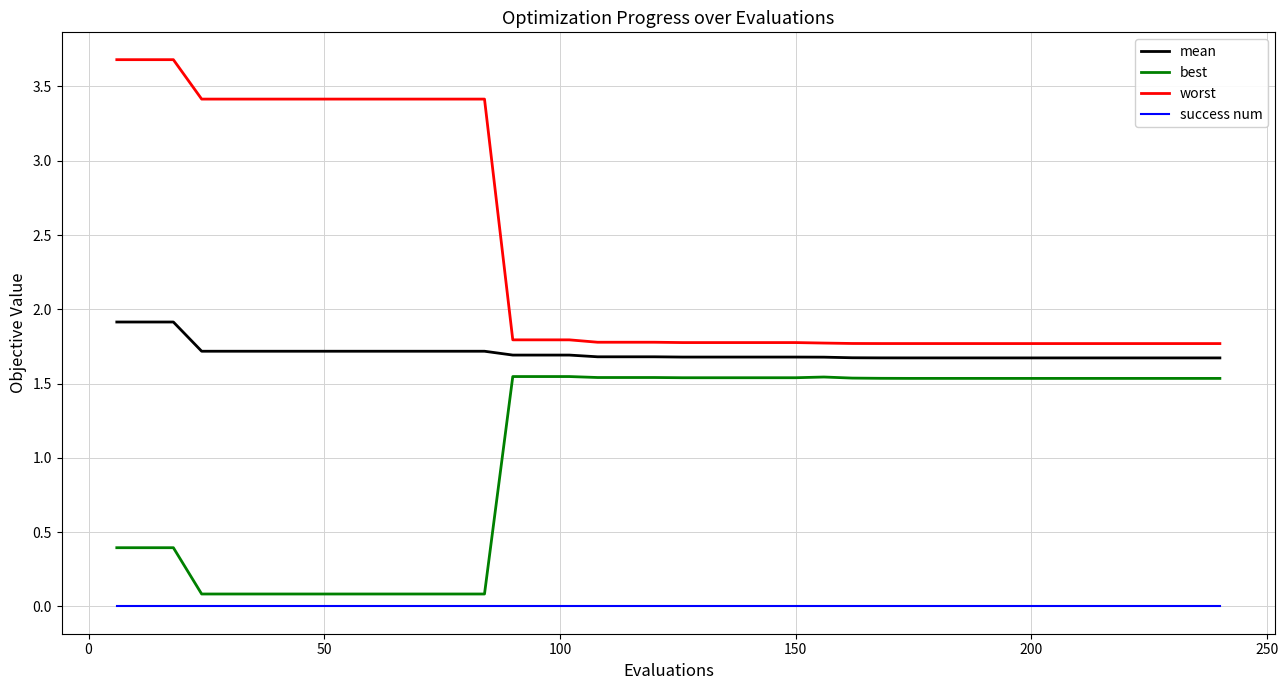

Which series has the largest range (max minus min)?

worst